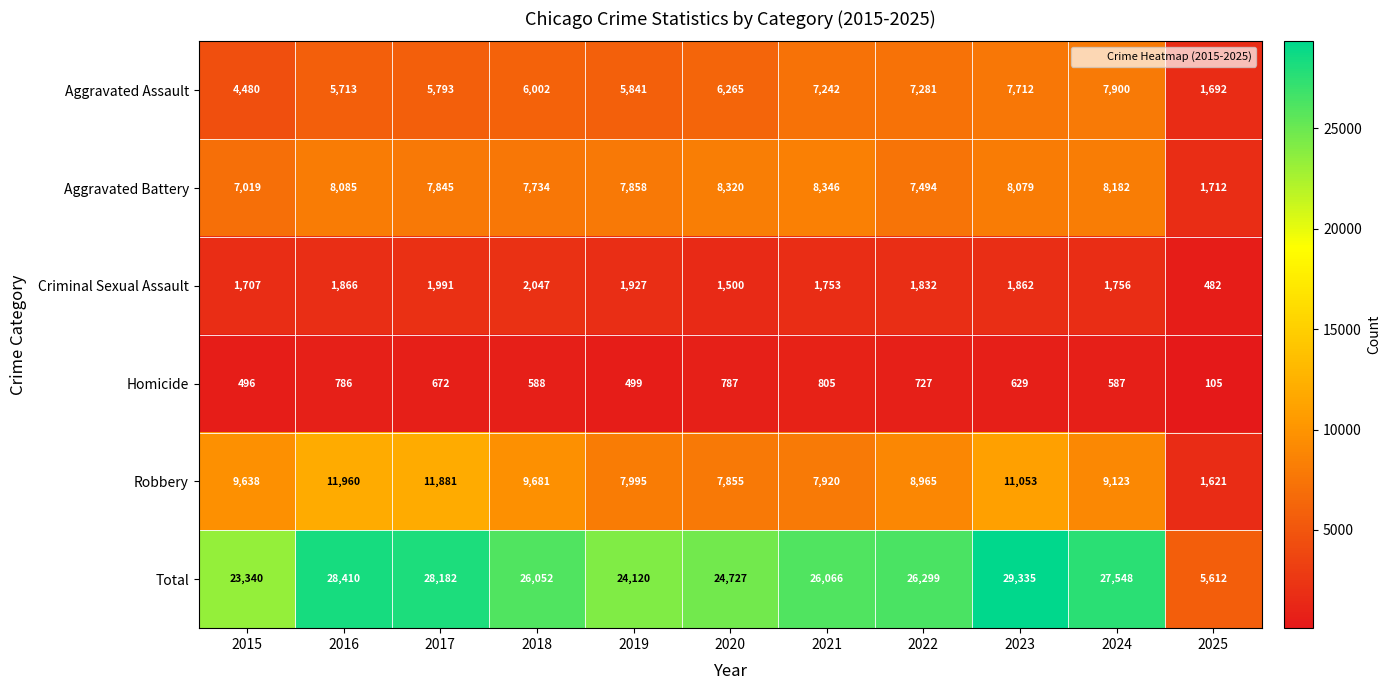

Between 2022 and 2023, which series saw the biggest shift?

Total